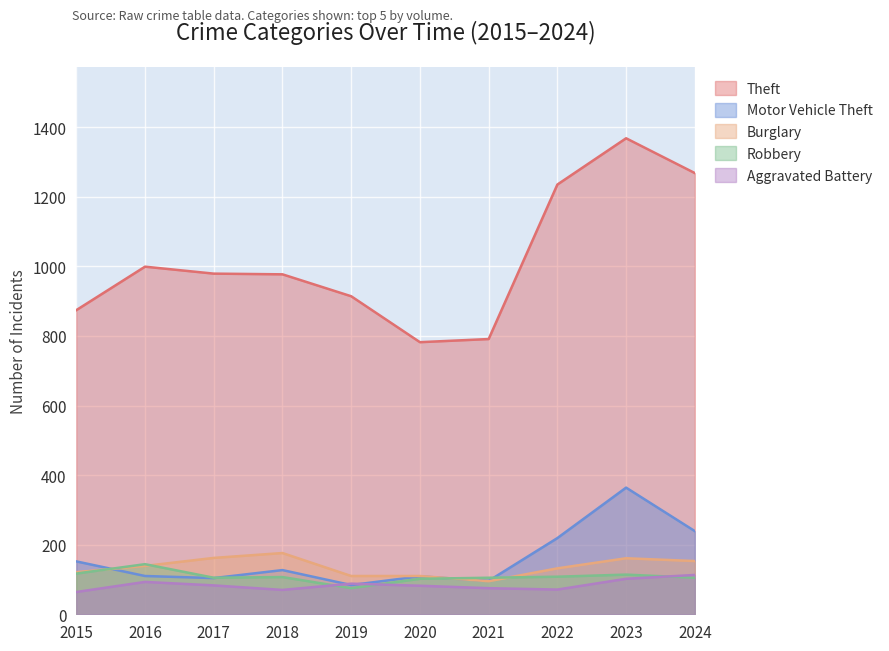

List the series in order of their peak value, lowest first.

Aggravated Battery, Robbery, Burglary, Motor Vehicle Theft, Theft